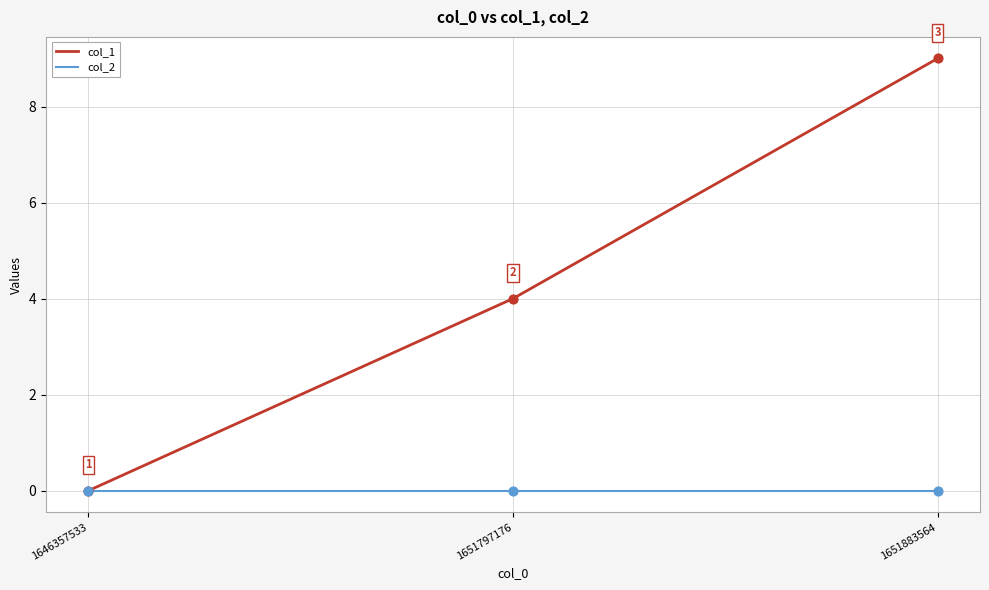

Which series has the largest total across all categories?

col_1